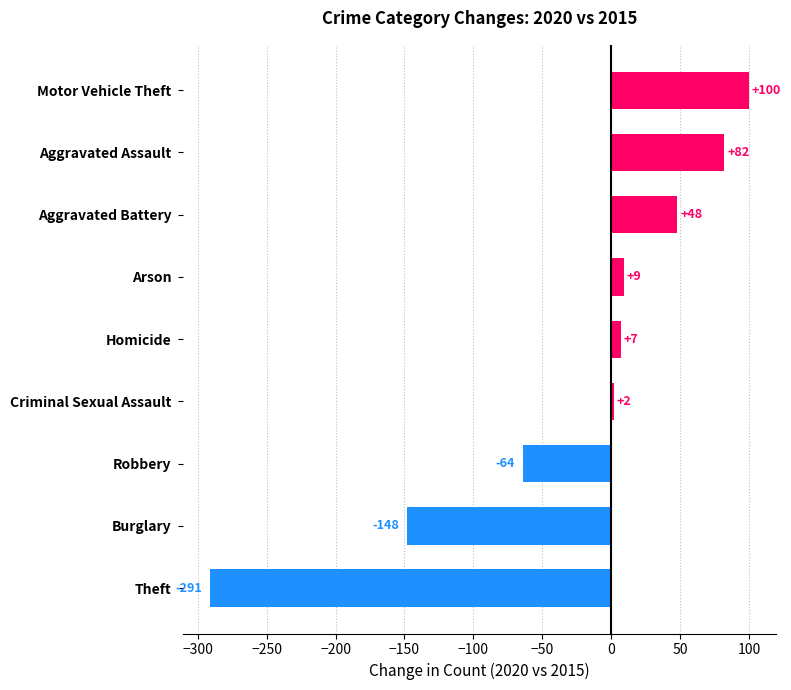

Reading bottom to top, list all the values displayed in this chart.

-291	-148	-64	2	7	9	48	82	100